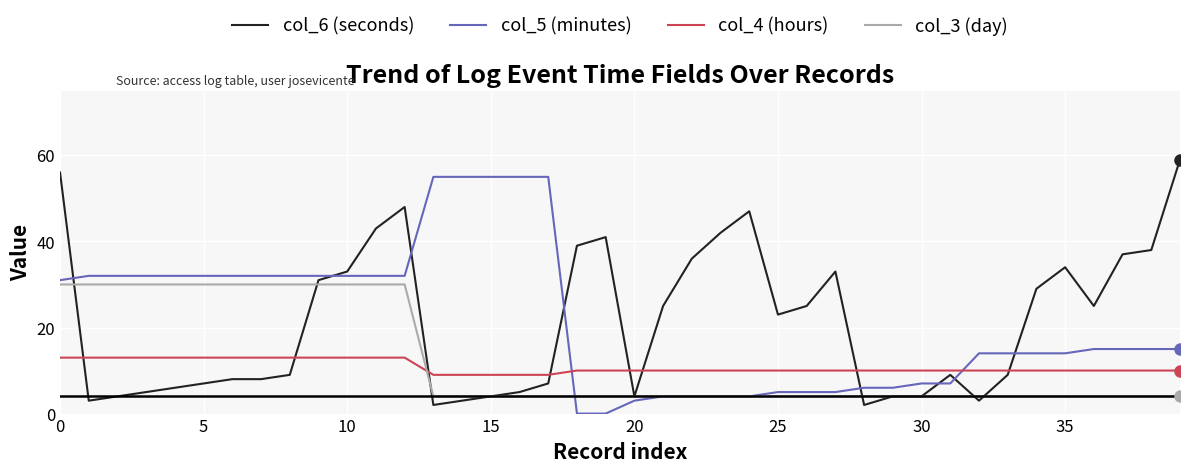

What are all the series names shown in the legend?

col_6 (seconds), col_5 (minutes), col_4 (hours), col_3 (day)